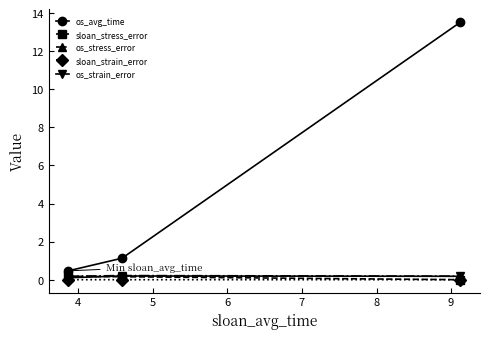

What is the maximum value shown in the chart?

13.5